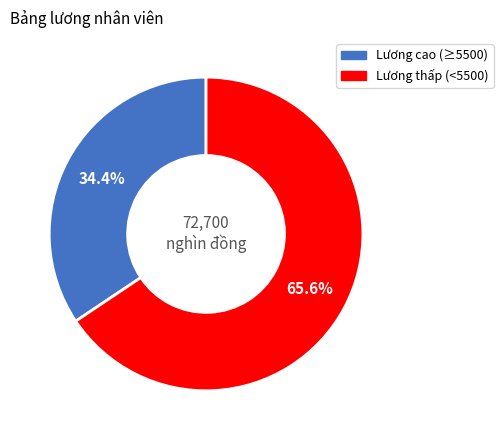

Is there a majority slice in this chart?

Yes